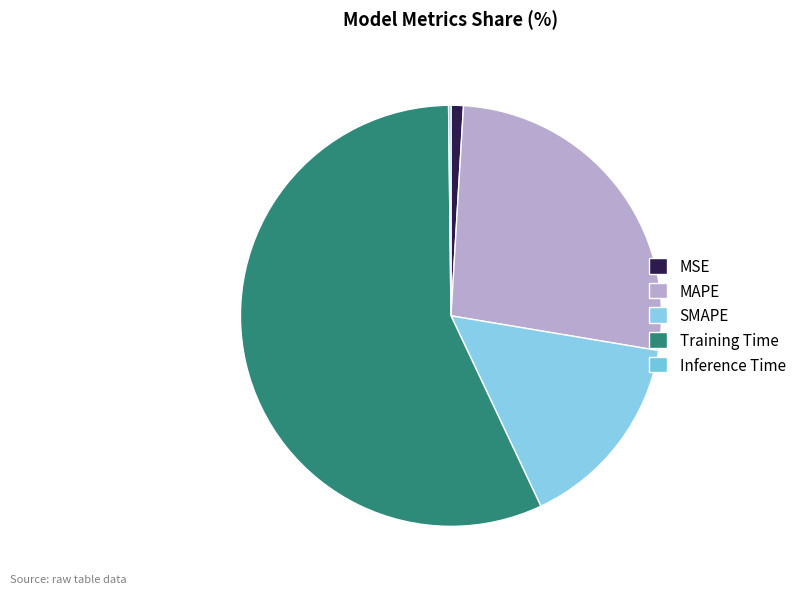

Does Training Time account for over 50% of the chart?

Yes